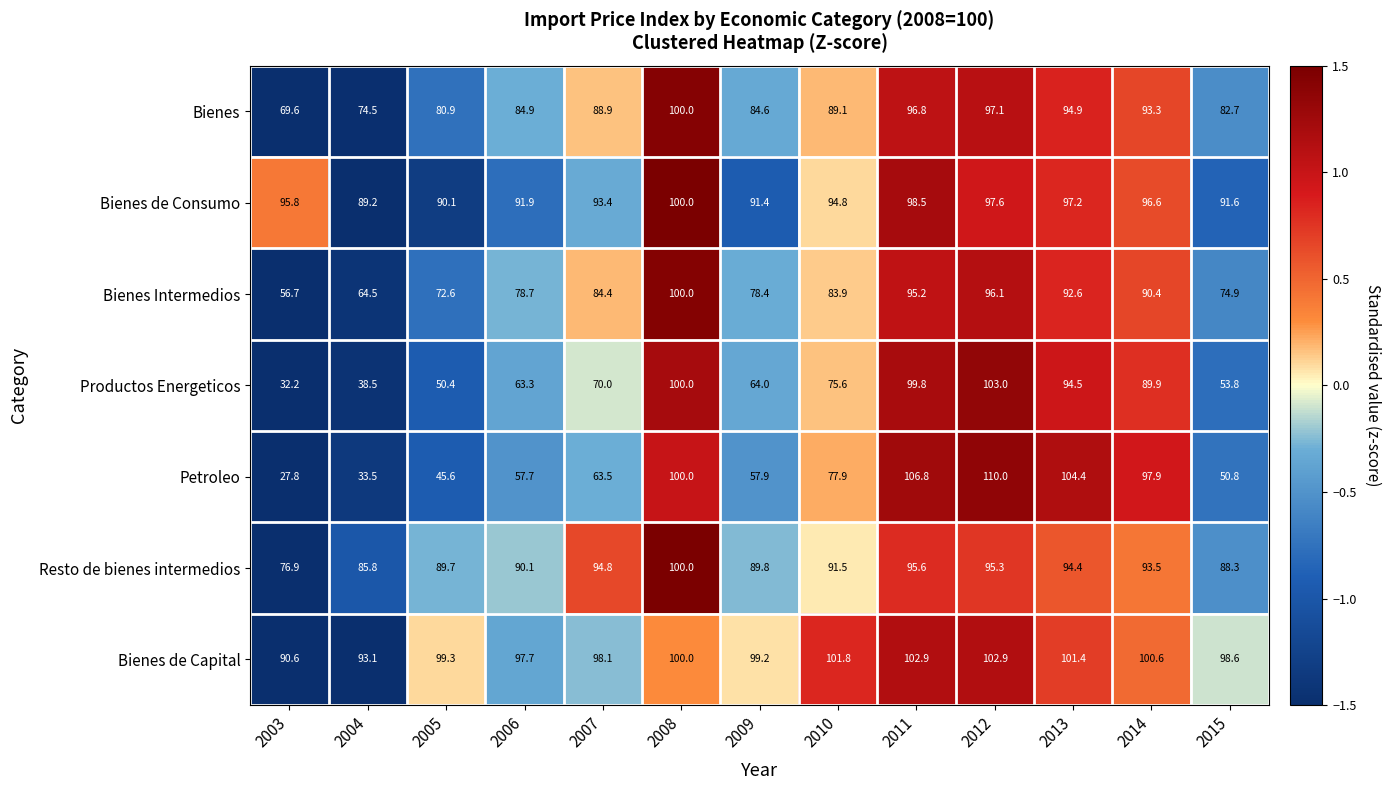

How many series are shown in this chart?

7